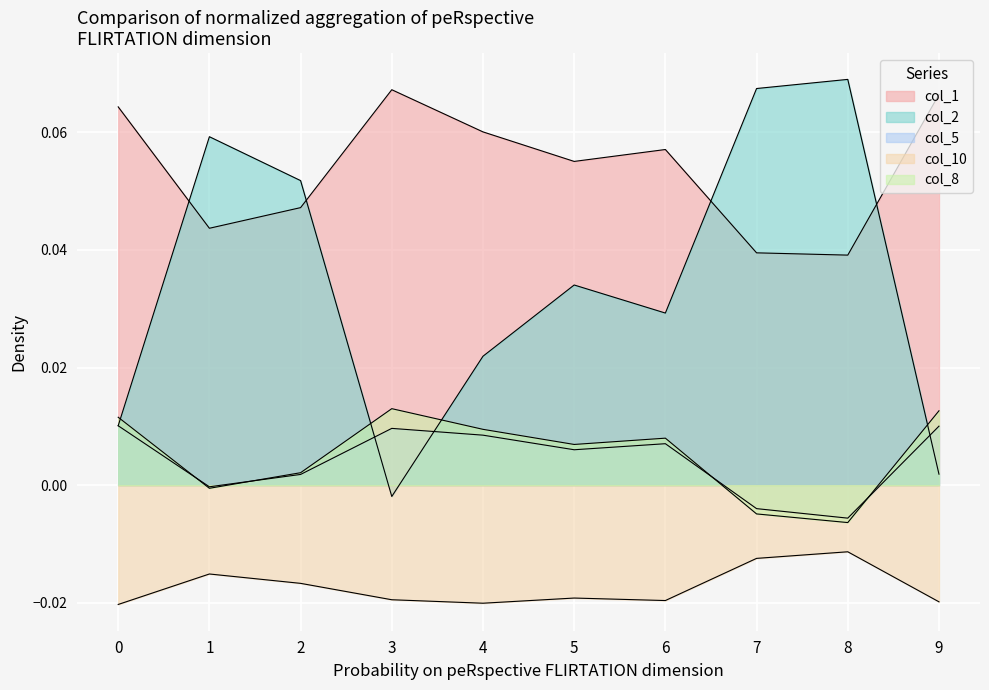

Which series ends up on top after the final intersection of col_2 and col_5?

col_5